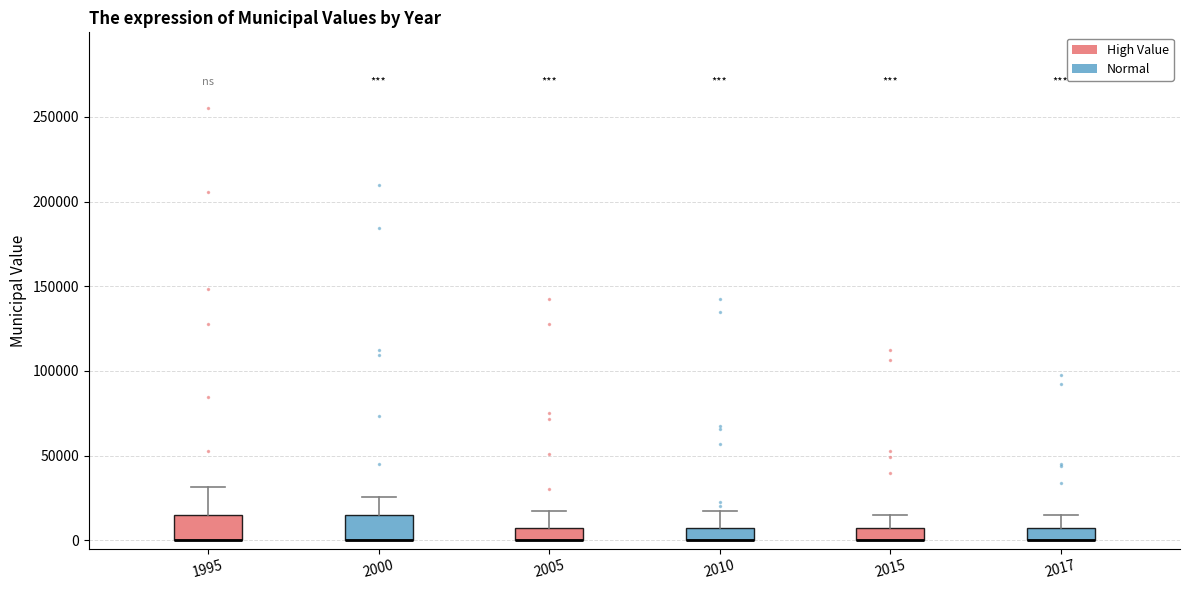

Reading left to right, read every box against the y-axis: the position of its median line, the range the box covers, and the ends of its whiskers. The values are not printed on the chart, so give them approximately, as read against the axis.

1995: median 0 (drawn on the box's lower edge), box 0 to 15000, whiskers 0 to 30000
2000: median 0 (drawn on the box's lower edge), box 0 to 15000, whiskers 0 to 25000
2005: median 0 (drawn on the box's lower edge), box 0 to 10000, whiskers 0 to 15000
2010: median 0 (drawn on the box's lower edge), box 0 to 10000, whiskers 0 to 15000
2015: median 0 (drawn on the box's lower edge), box 0 to 10000, whiskers 0 to 15000
2017: median 0 (drawn on the box's lower edge), box 0 to 10000, whiskers 0 to 15000